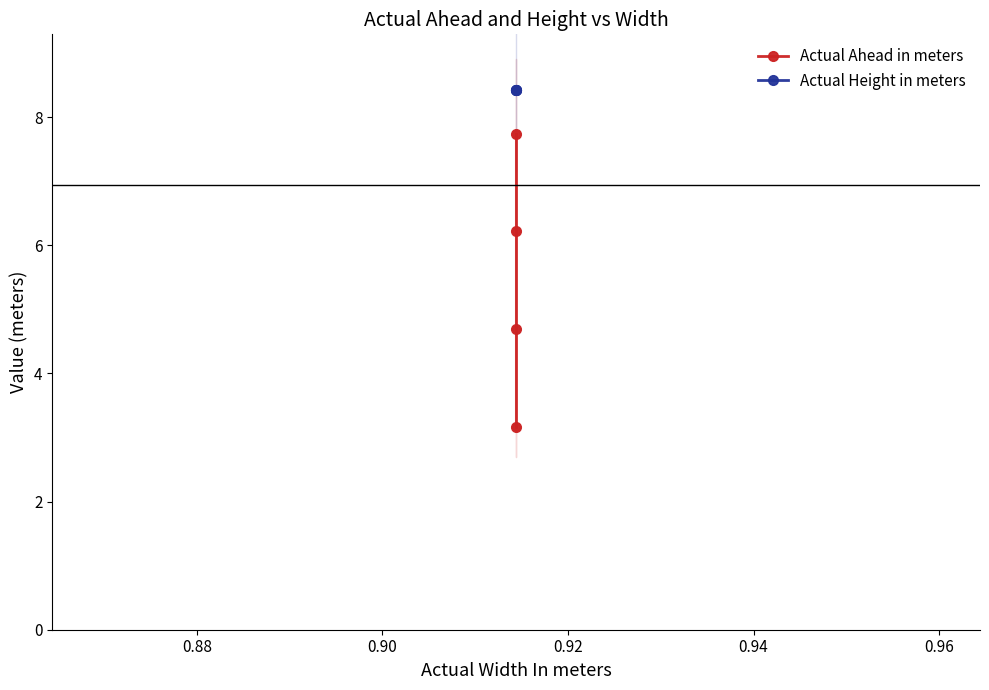

Reading left to right, what are all the values shown in this chart?

Actual Ahead in meters: 7.7	6.2	4.7	3.2
Actual Height in meters: 8.4	8.4	8.4	8.4